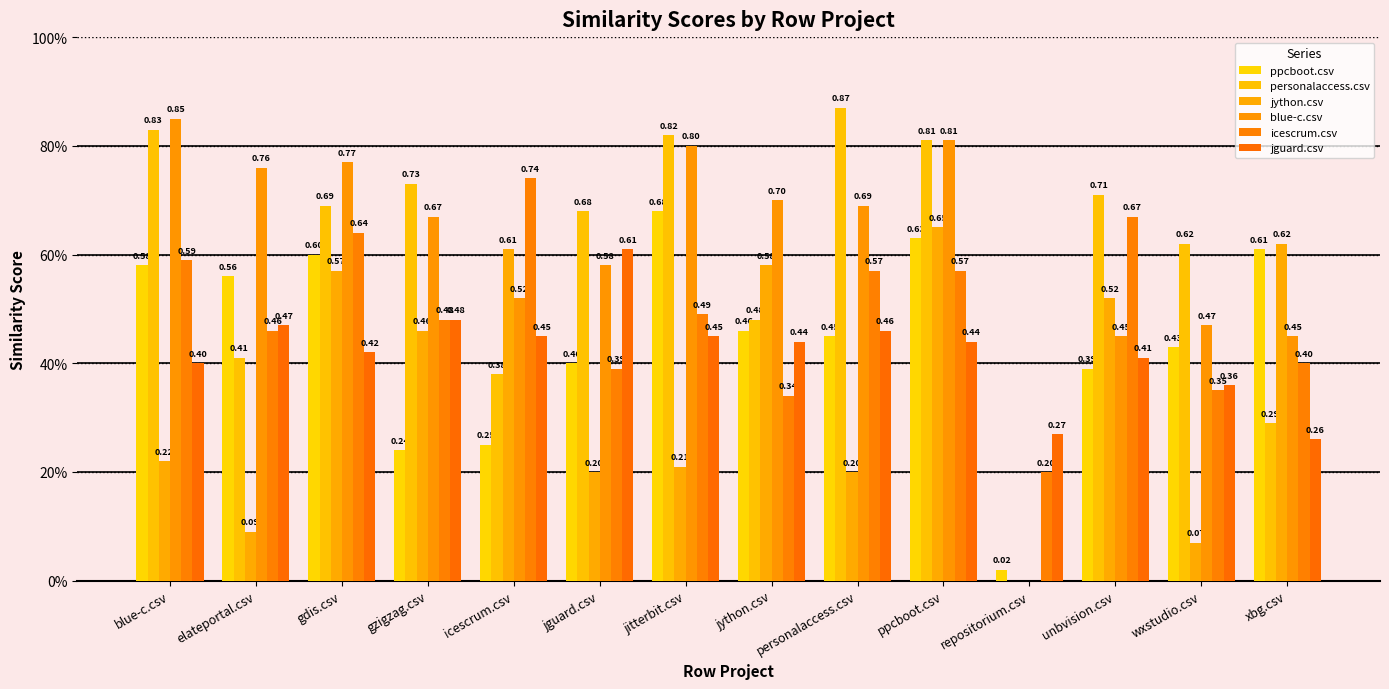

Rank the series at xbg.csv from lowest to highest value.

jguard.csv, personalaccess.csv, icescrum.csv, blue-c.csv, ppcboot.csv, jython.csv